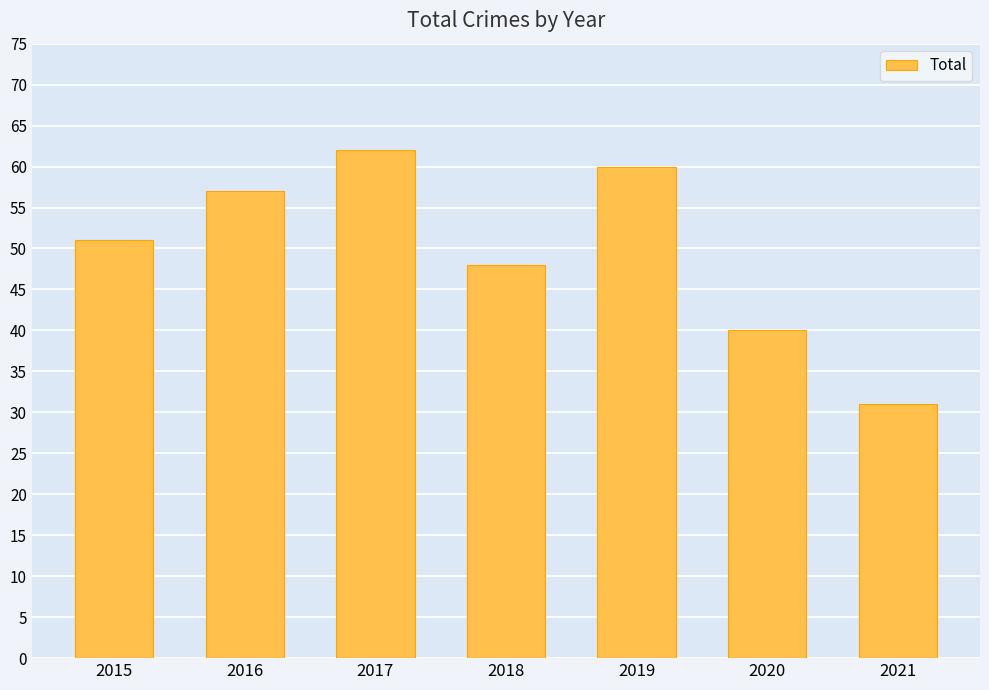

Reading left to right, extract all data points from this chart.

2015=51	2016=57	2017=62	2018=48	2019=60	2020=40	2021=31